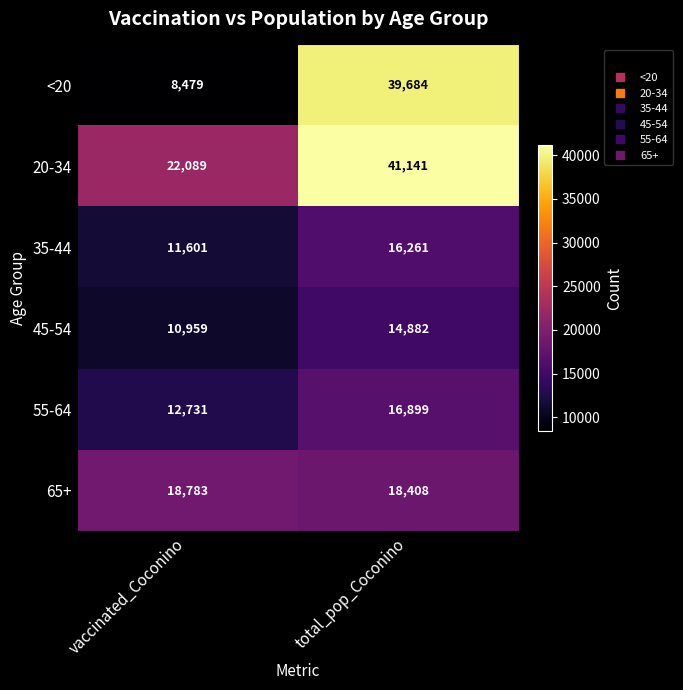

What is the total value across all series at total_pop_Coconino?

147275